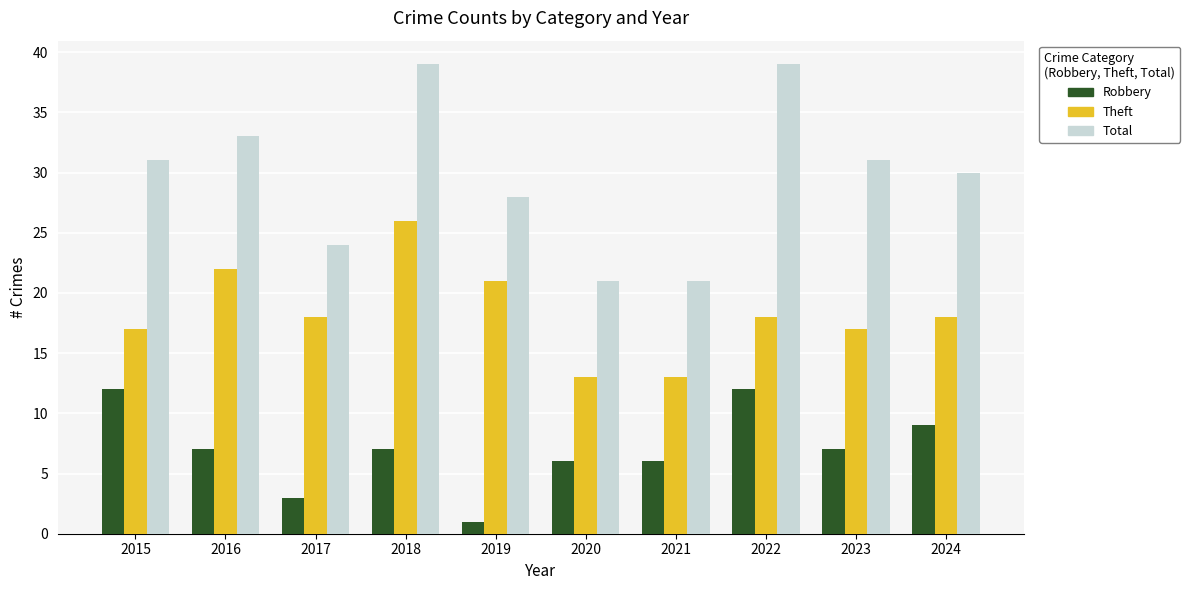

At which label does Robbery first exceed 7?

2015